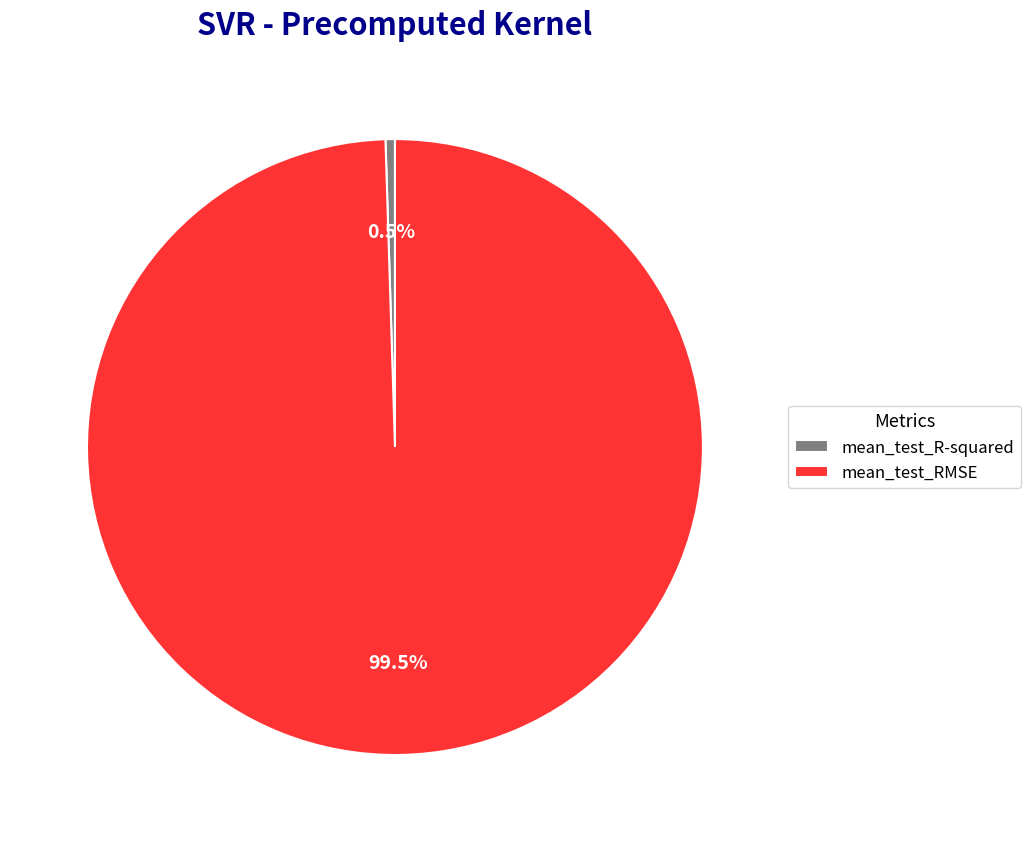

The mean_test_RMSE slice represents 85% of the pie. True or false?

False